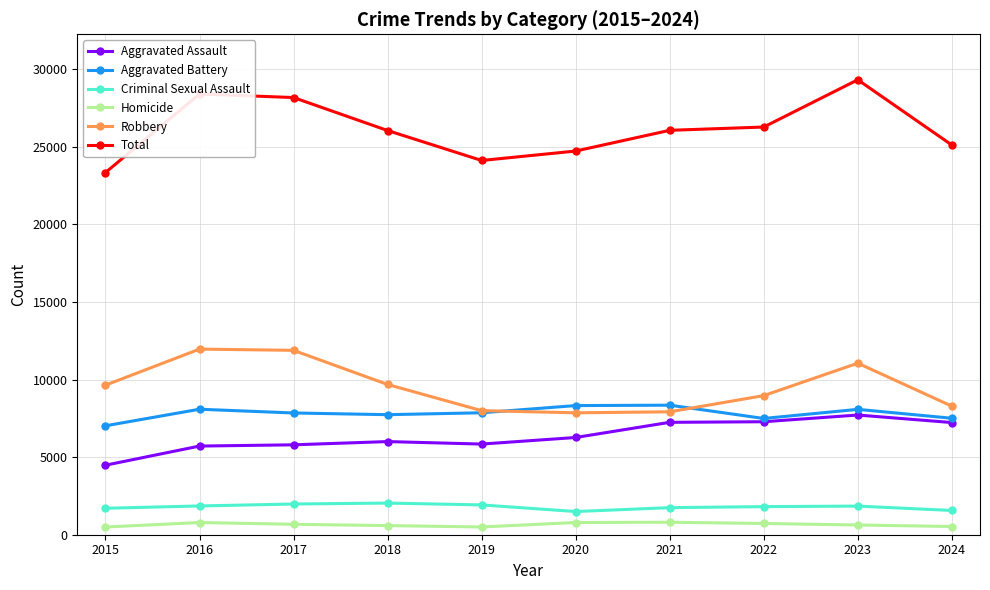

How many data points does each series have?

10